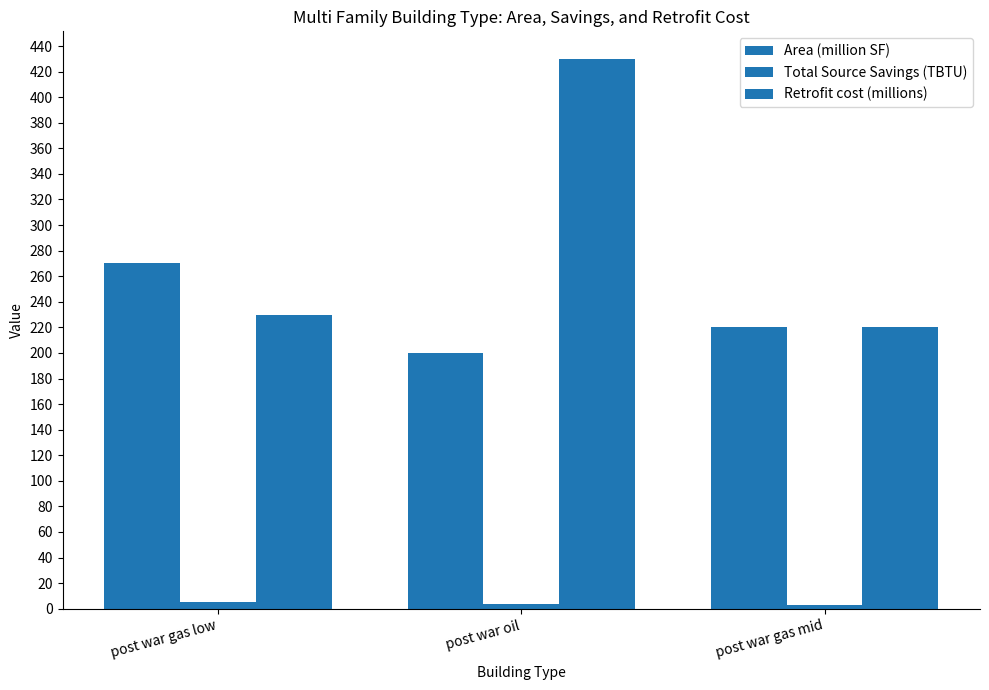

Between post war gas low and post war gas mid, which is larger?

post war gas low